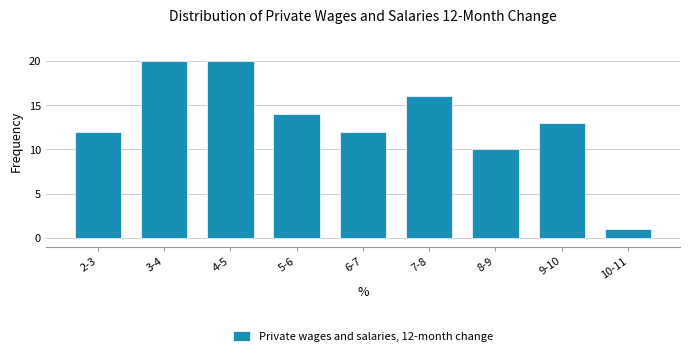

Reading left to right, what are all the values shown in this chart?

2-3=12	3-4=20	4-5=20	5-6=14	6-7=12	7-8=16	8-9=10	9-10=13	10-11=1